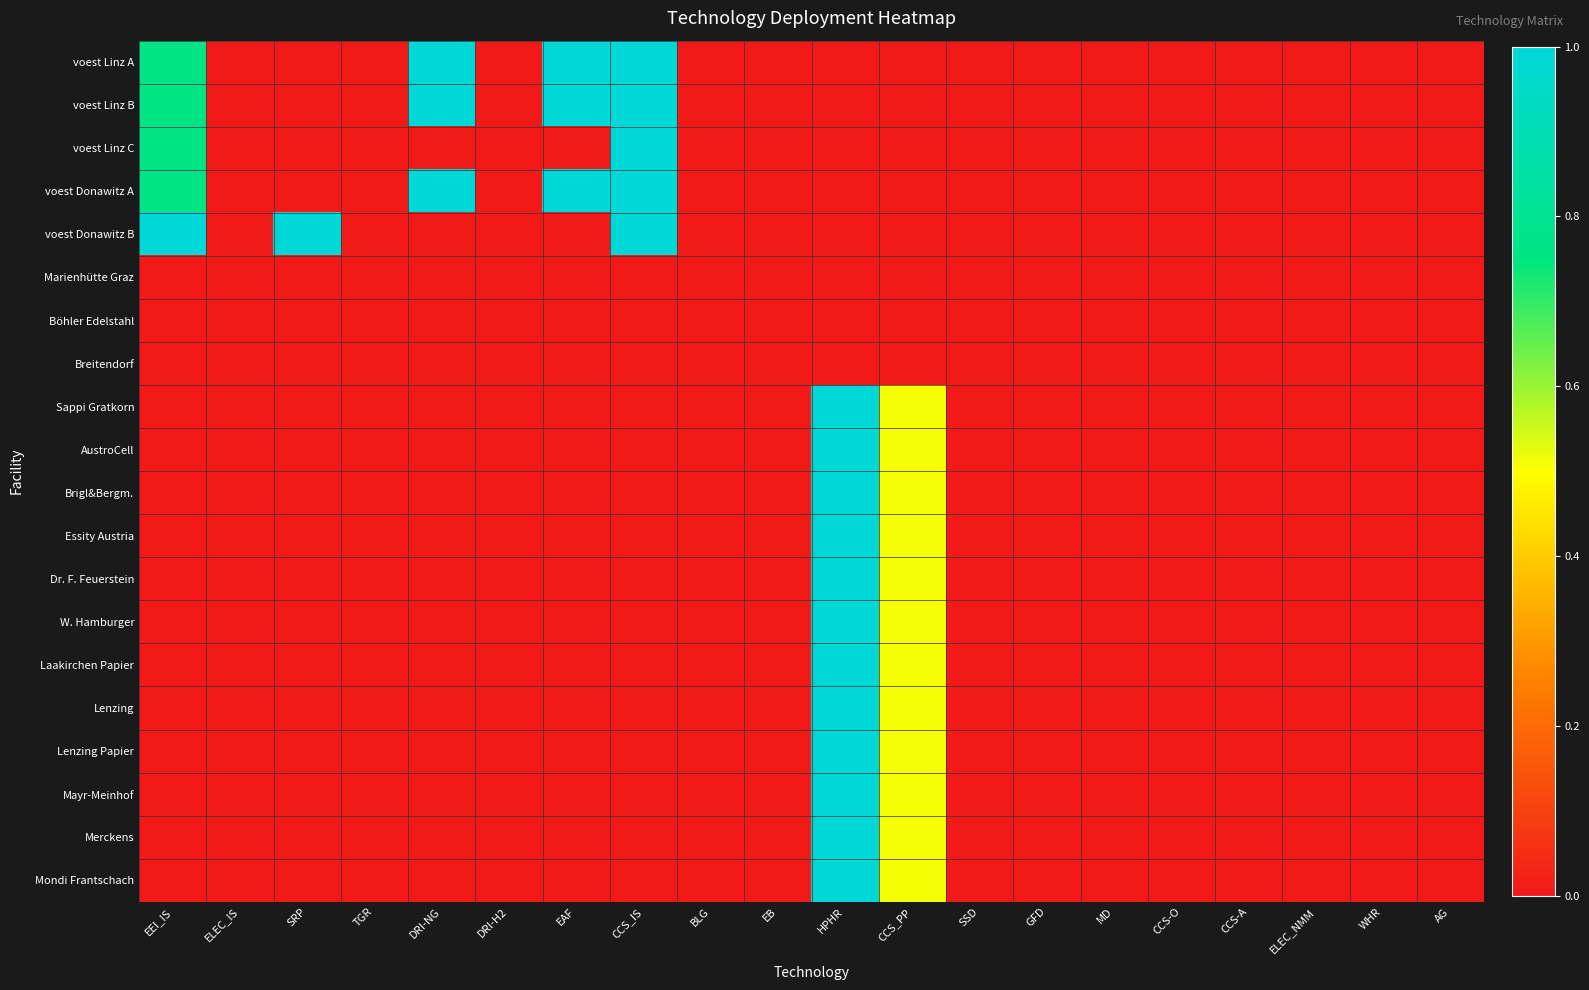

Which series changed the most between TGR and HPHR?

Sappi Gratkorn